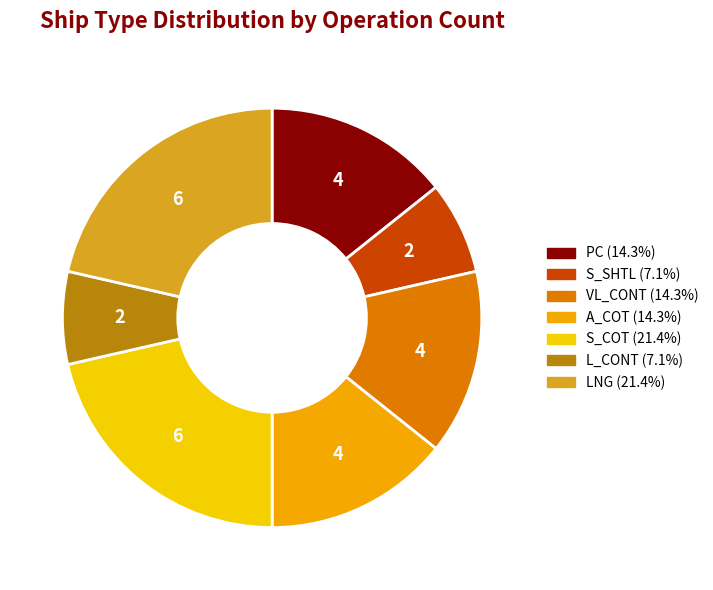

Between S_COT and VL_CONT, which is larger?

S_COT